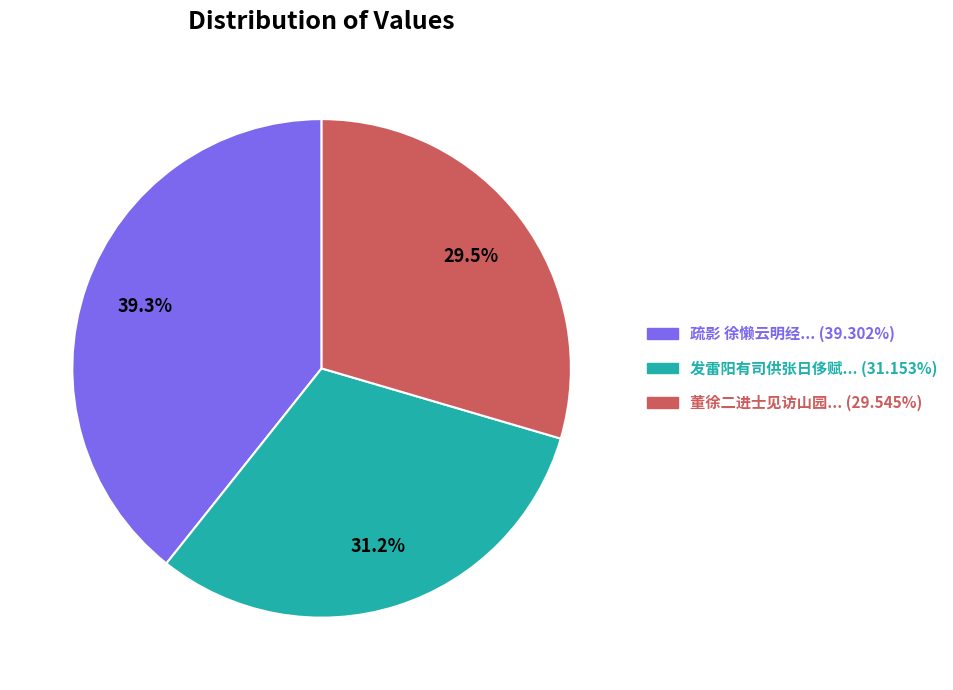

Is there a majority slice in this chart?

No